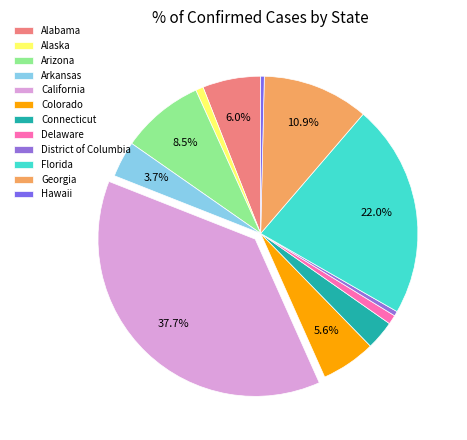

Does Arizona represent more than half of the total?

No